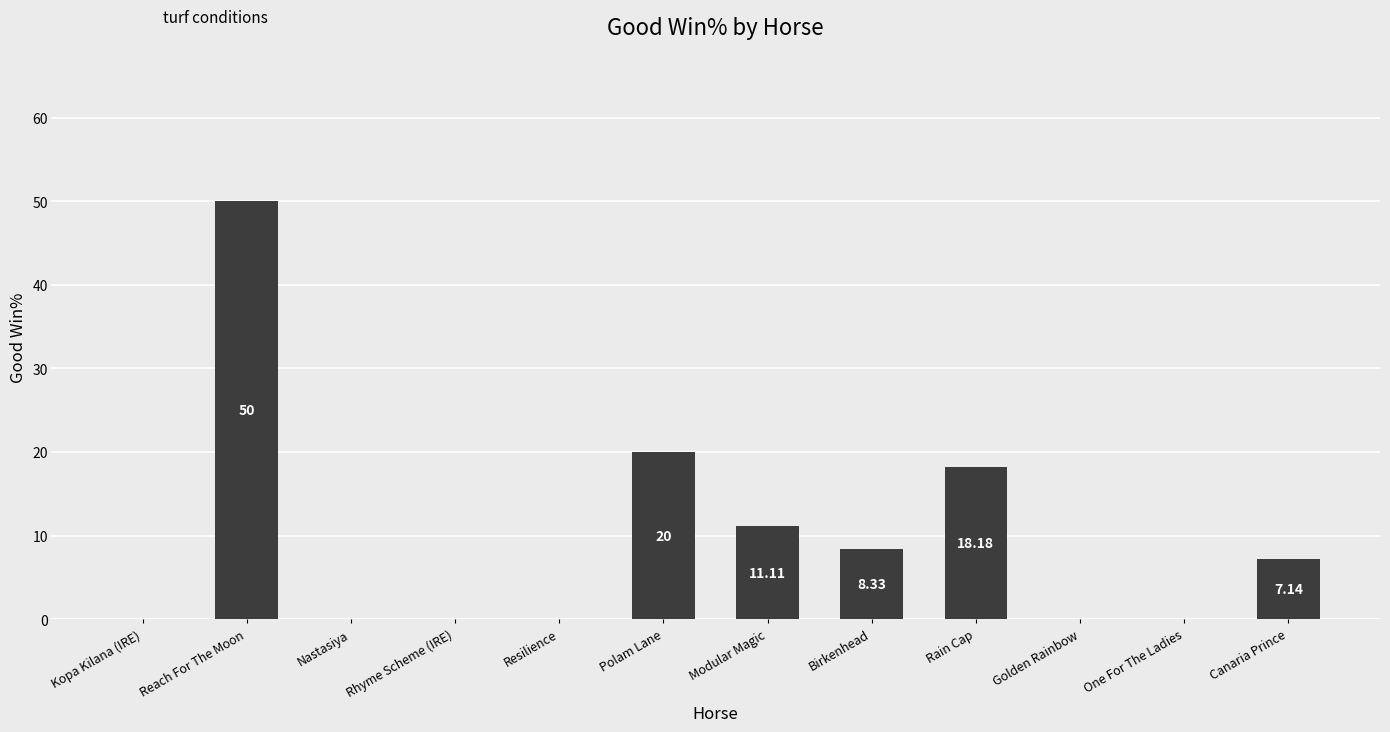

At which category does the chart reach its peak across all series?

Reach For The Moon